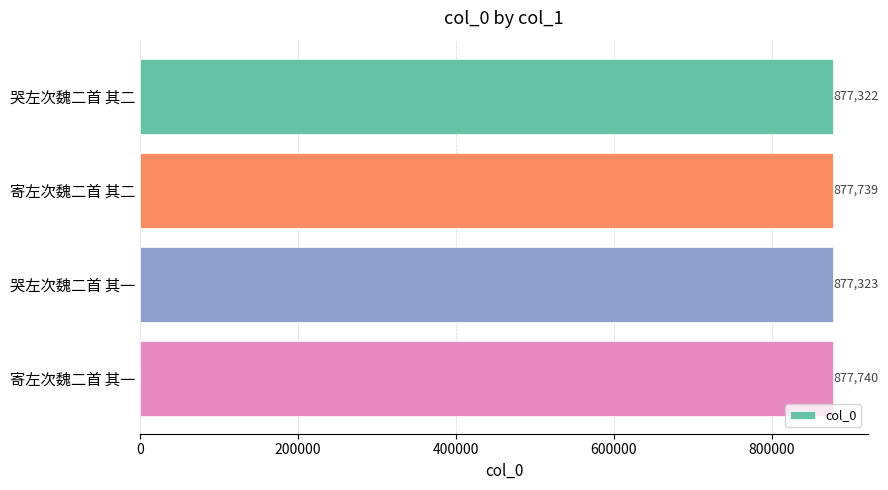

What is the difference between the maximum and second lowest values?

417